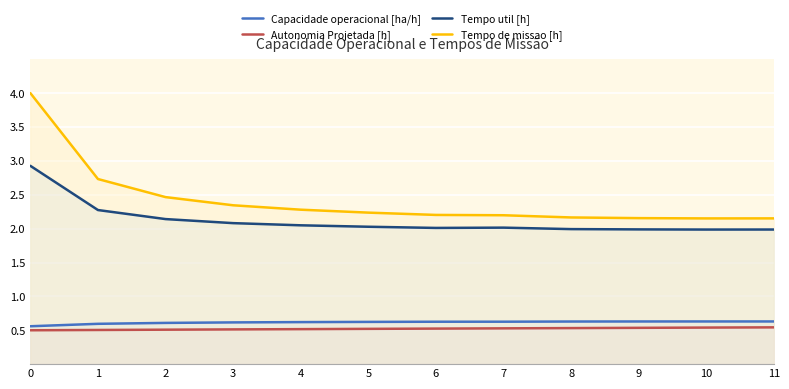

What is the maximum value shown in the chart?

4.0